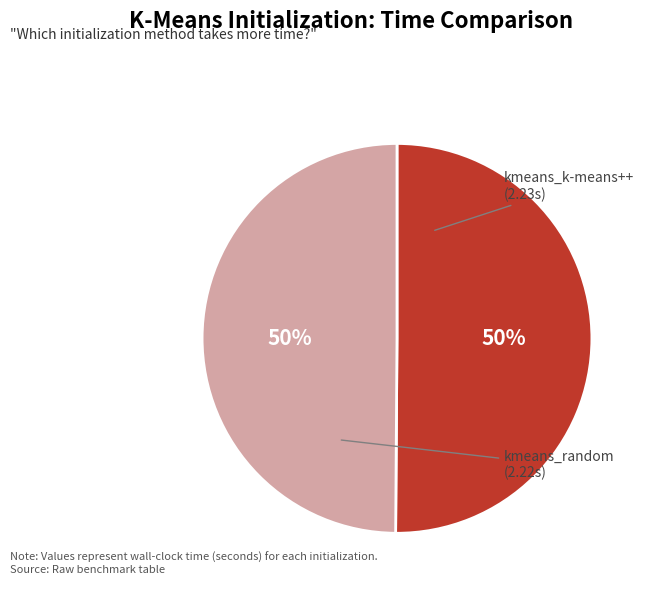

True or false: kmeans_k-means++ accounts for 58% of the total.

False